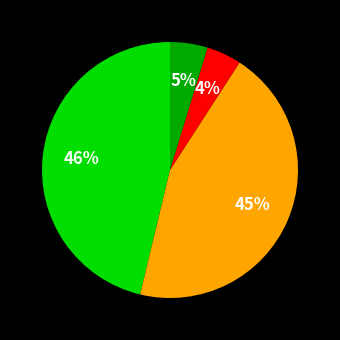

To the nearest percent, what is the average slice percentage?

25%